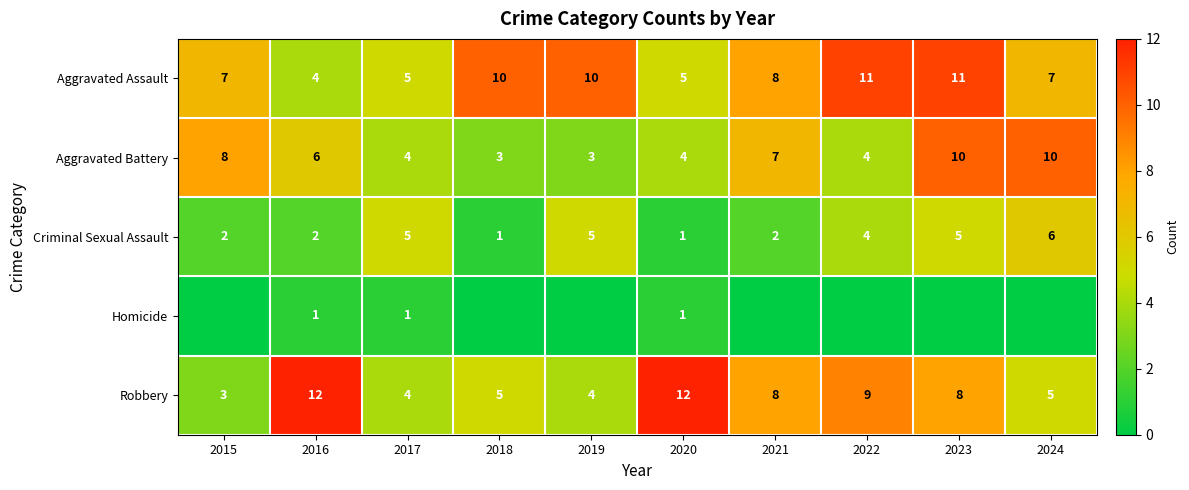

Is it true that Aggravated Battery equals 3 at 2018?

True